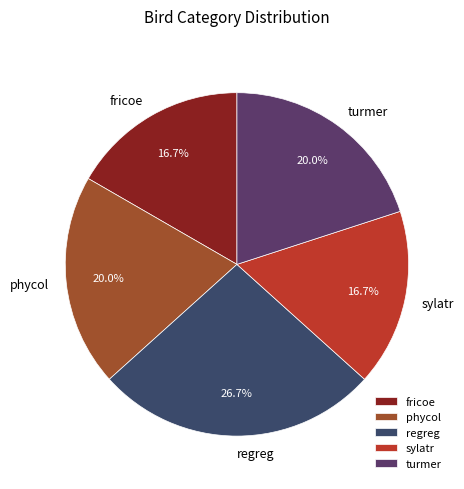

To the nearest percent, what portion does regreg represent?

27%